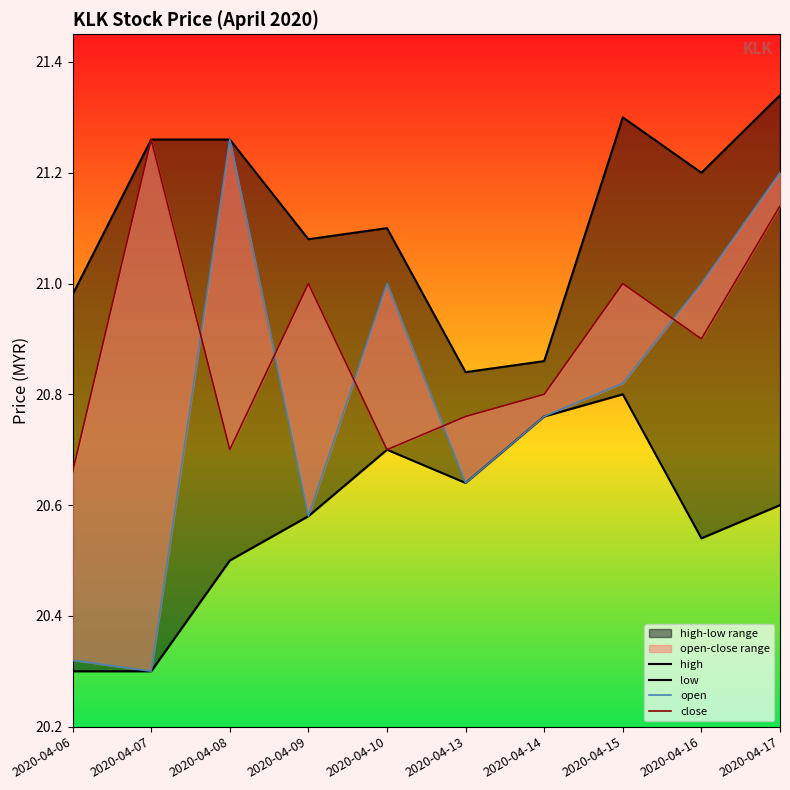

What is the total value across all series at 2020-04-16?

83.6